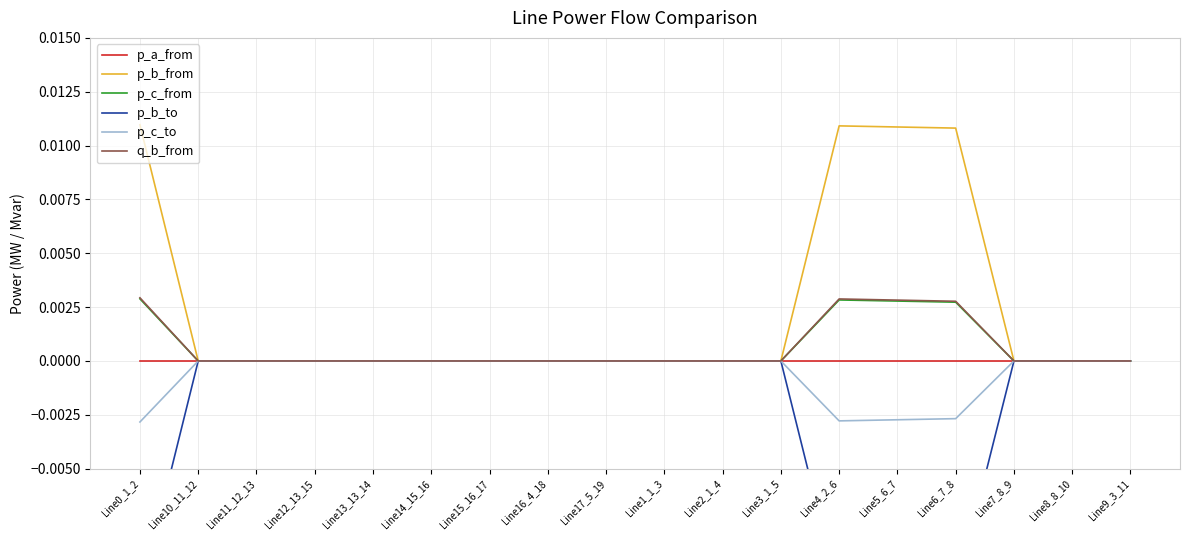

How many lines are shown in the chart?

6